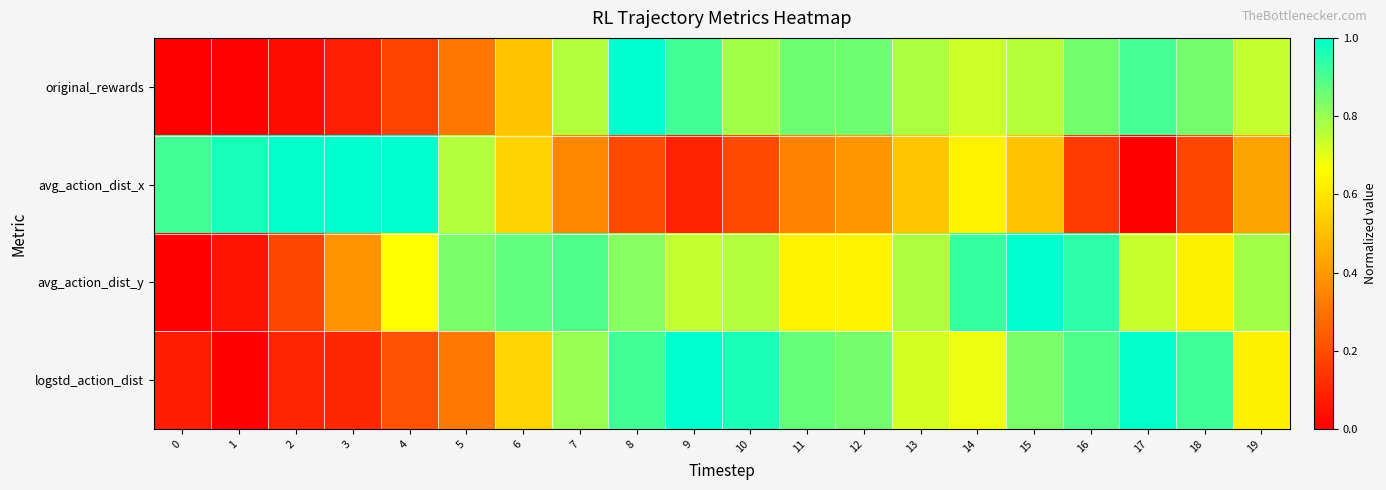

What is the total value across all series at 15?

3.1